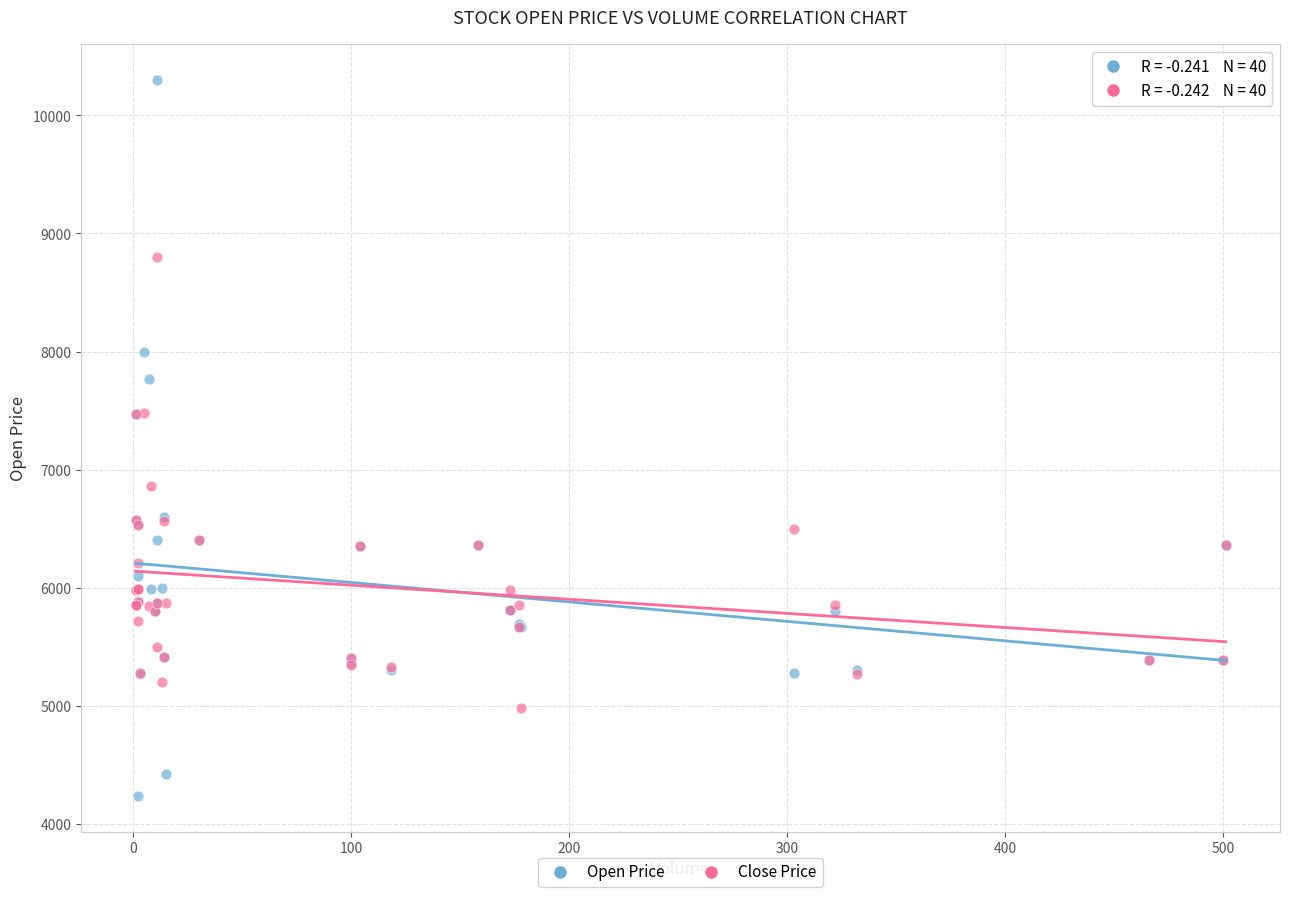

What are all the series names shown in the legend?

Open Price, Close Price